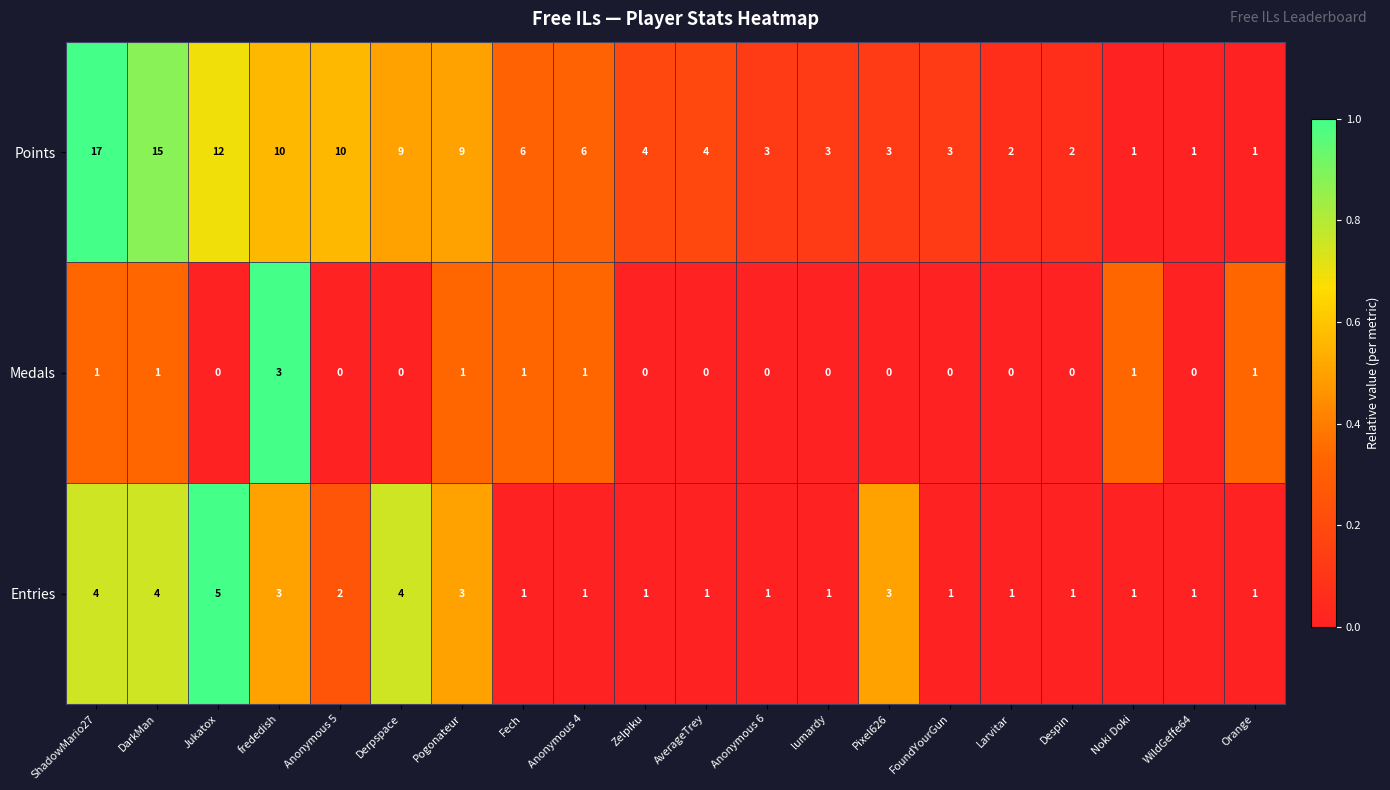

Which series changed the most between AverageTrey and Despin?

Points